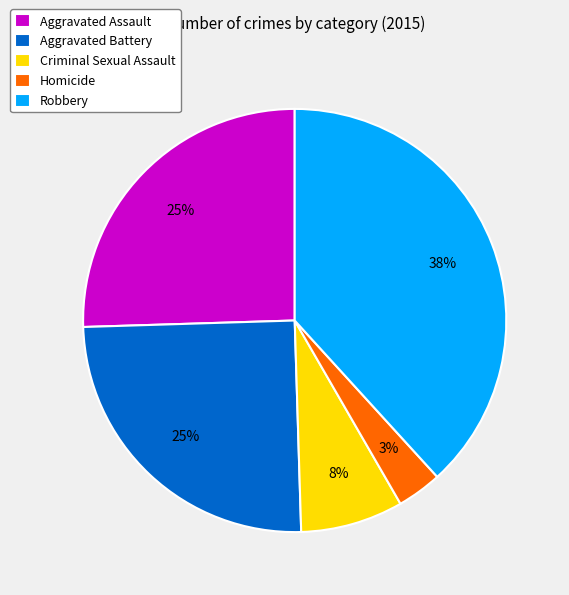

To the nearest percent, what is the difference between the largest and smallest slice percentages?

35%